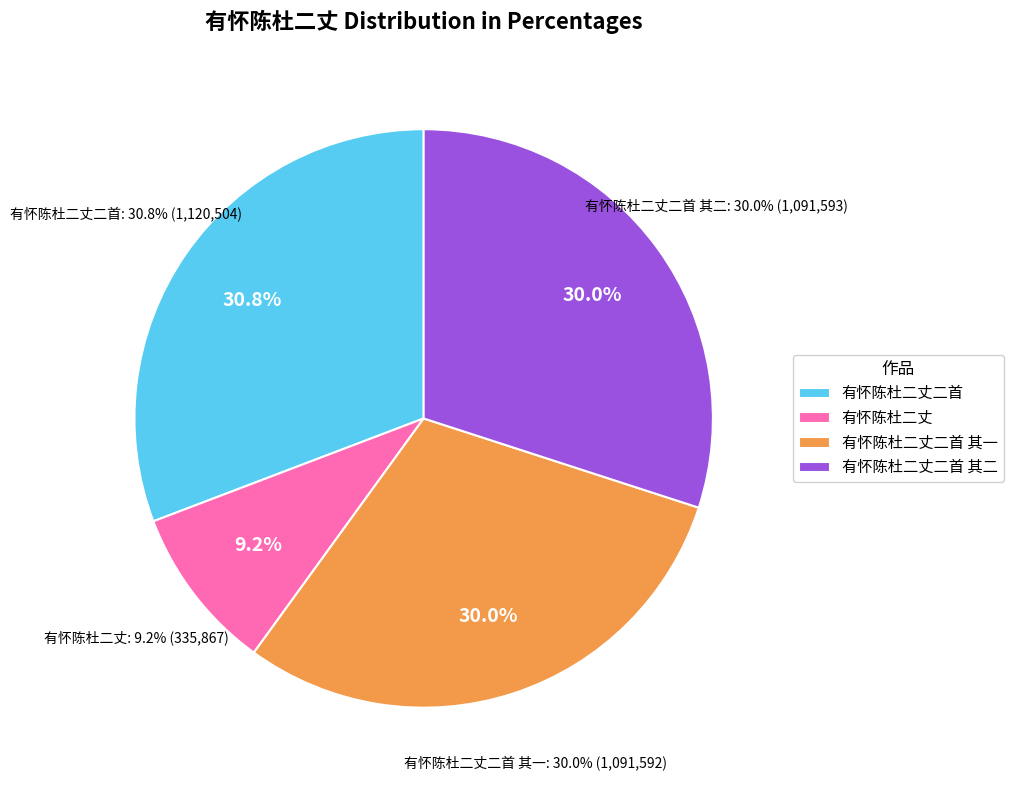

How many slices are in this pie chart?

4